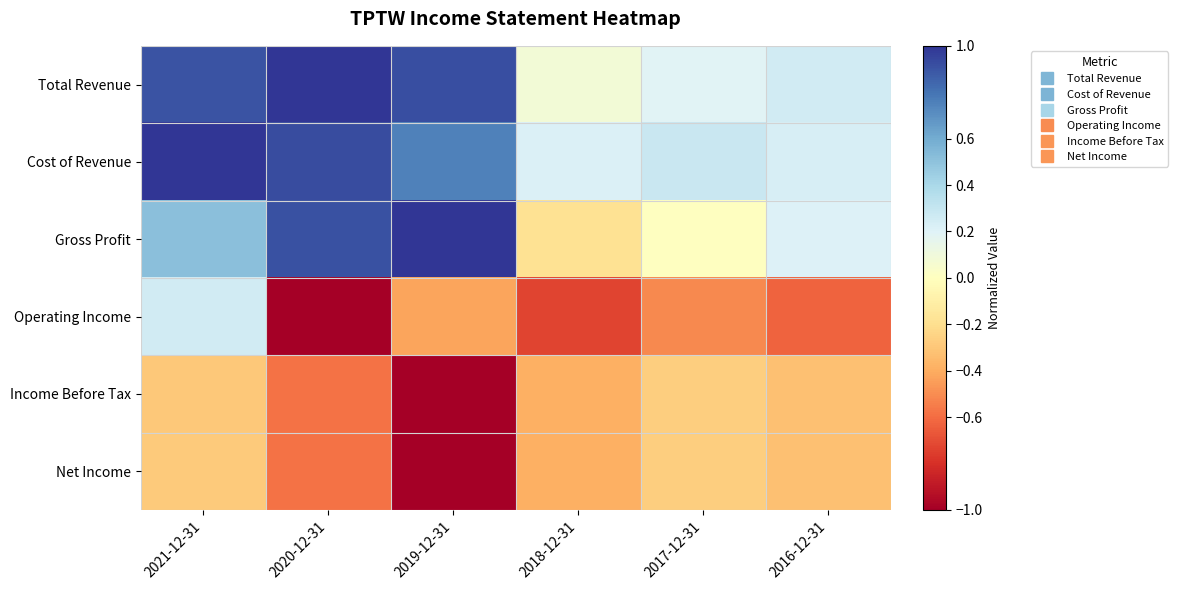

Which series changed the most between 2017-12-31 and 2016-12-31?

Gross Profit